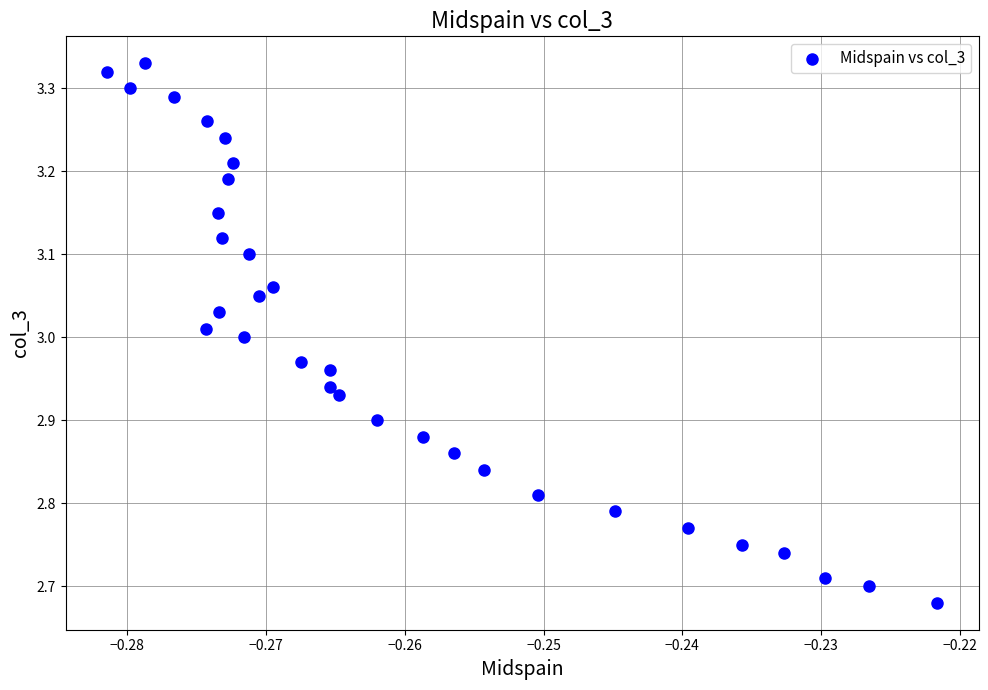

What is the range of Y values (max minus min)?

0.6